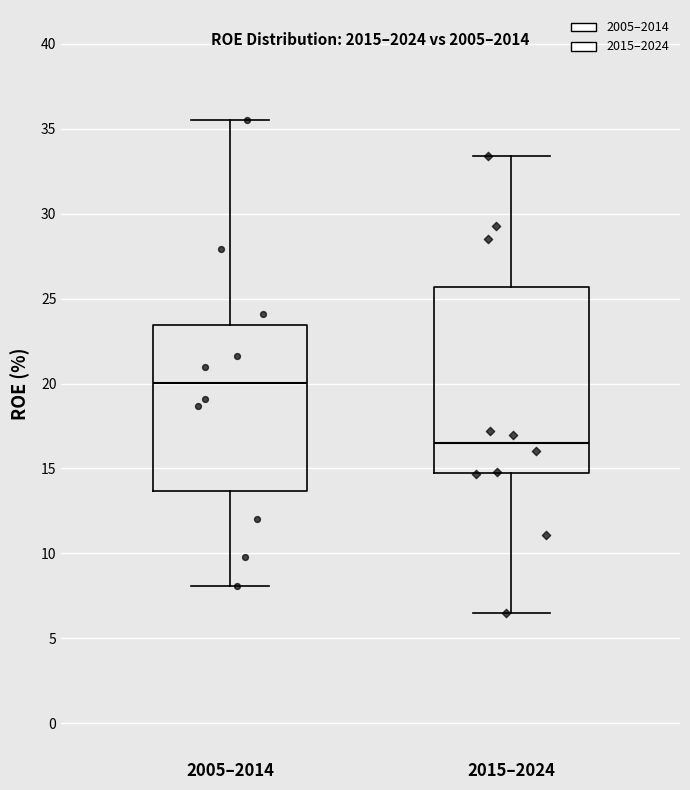

Which box's median line is the highest?

2005–2014